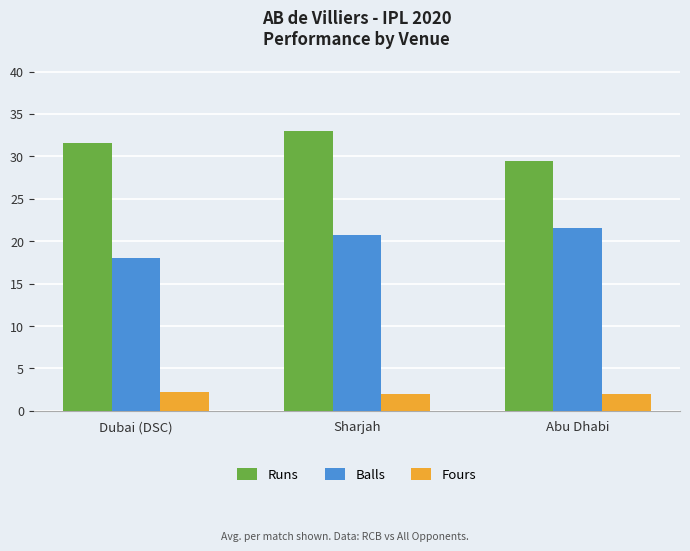

At which label is Balls closest to 19?

Dubai (DSC)